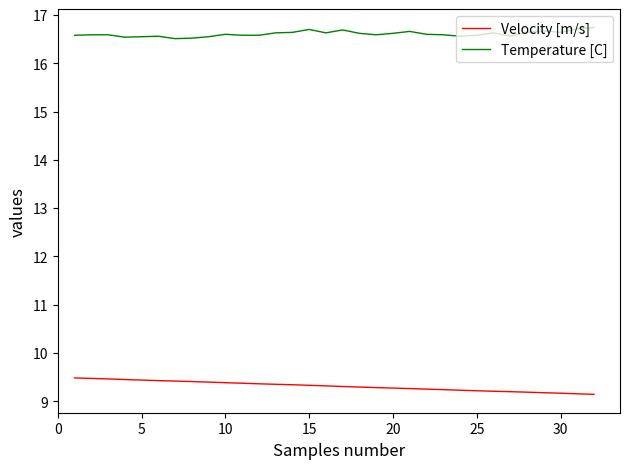

What is the smallest value displayed?

9.1